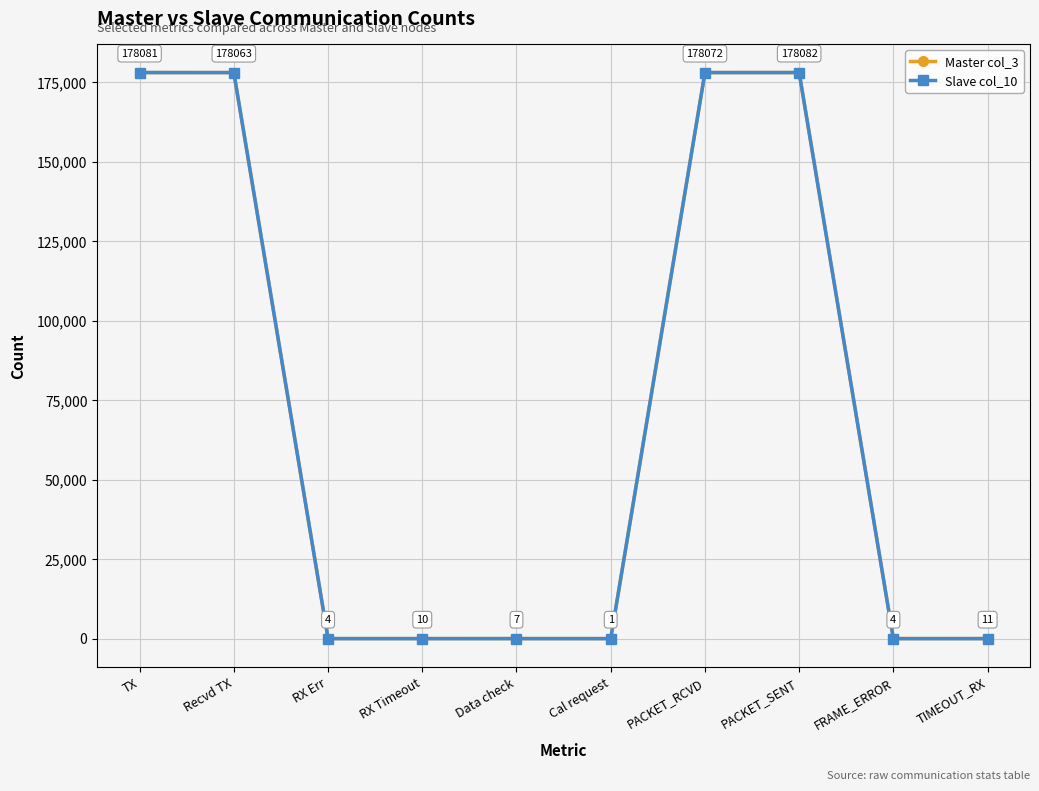

How many data points in Slave col_10 are less than 3?

3